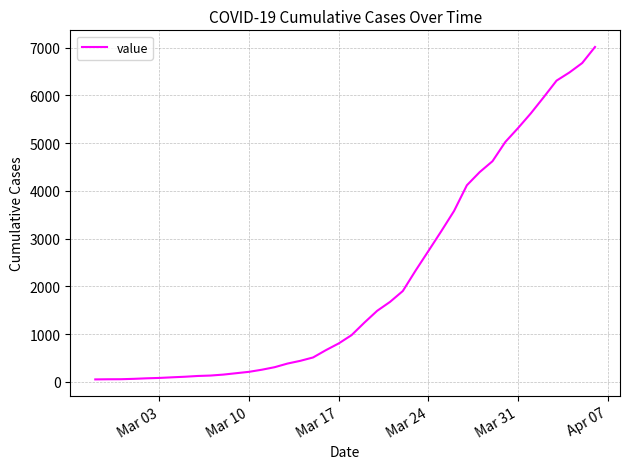

What is the maximum value shown in the chart?

7013